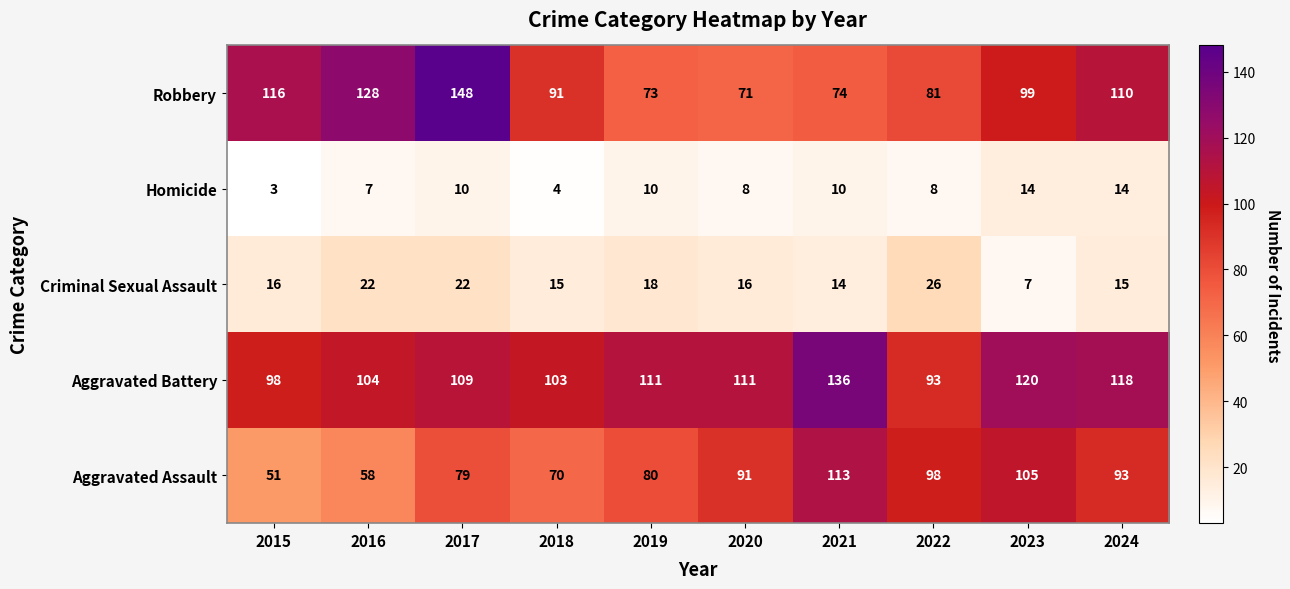

What is the approximate value of Robbery at 2022, to the nearest 5?

80